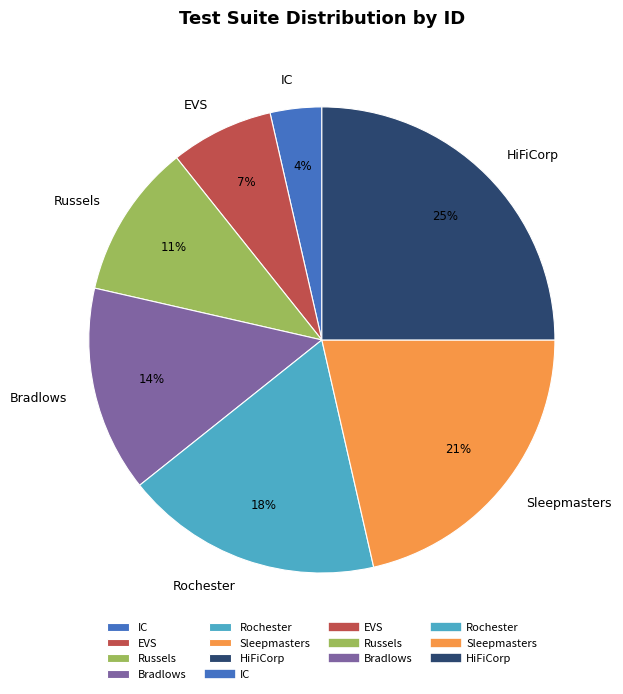

Combined, do Sleepmasters and EVS account for over 50%?

No